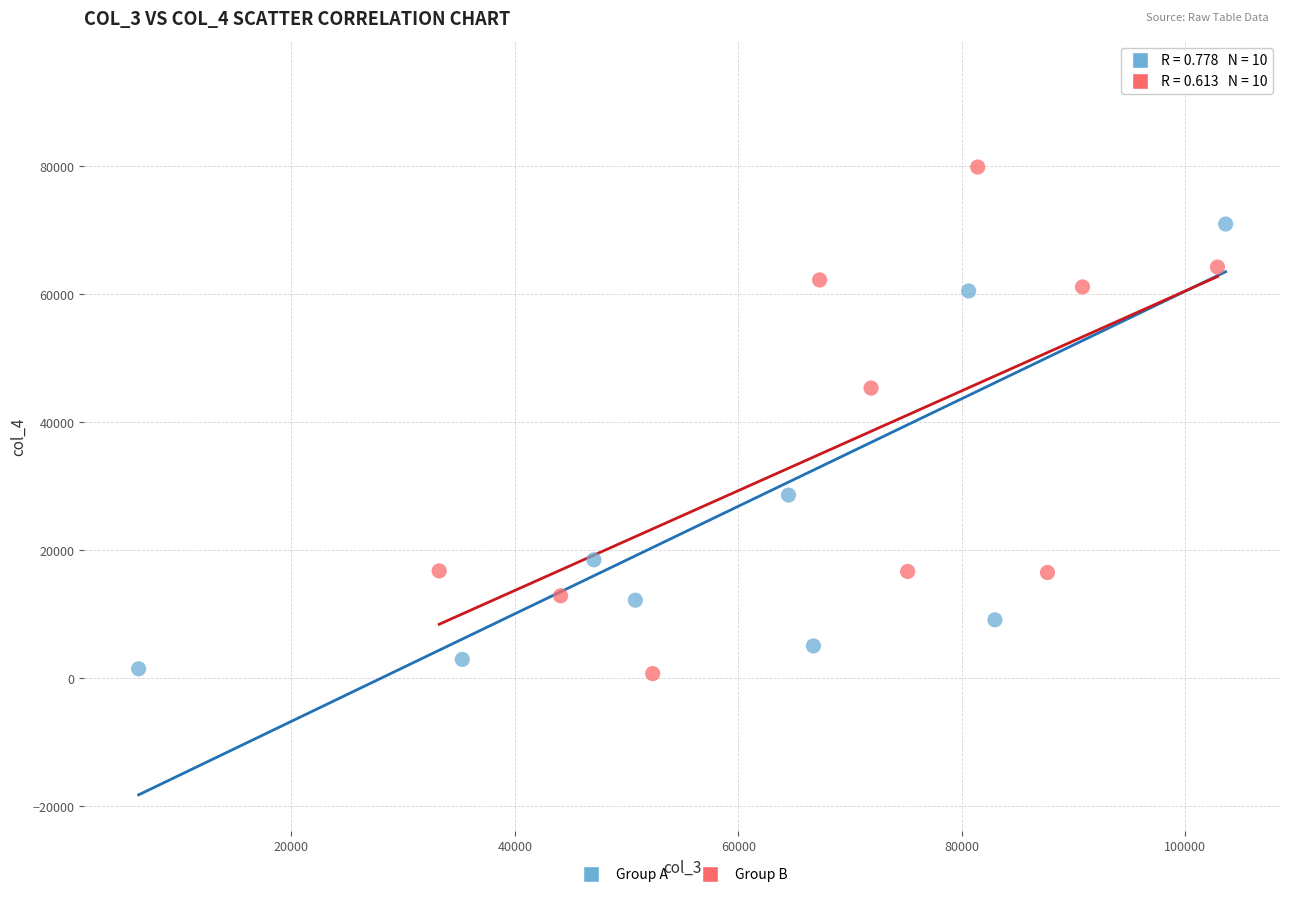

Which series reaches the maximum Y coordinate?

Group A